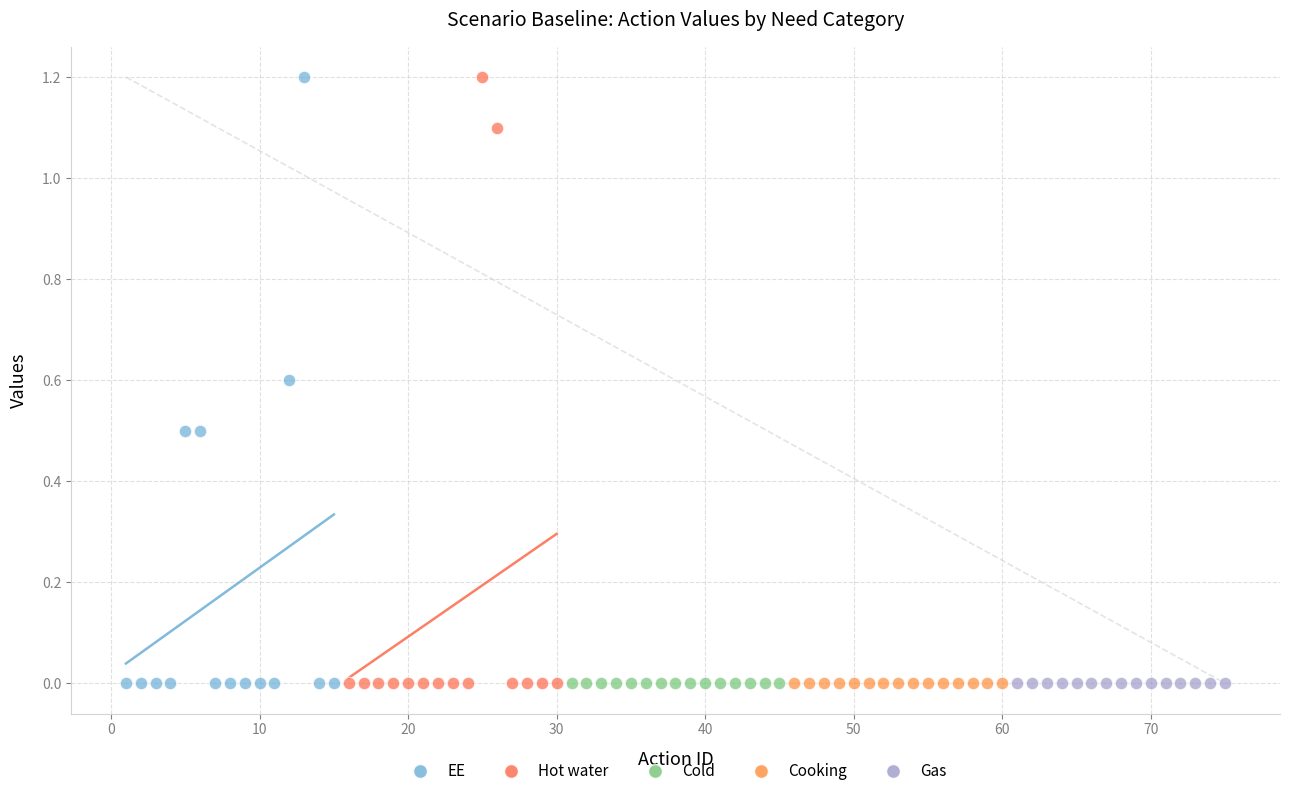

What are all the series names shown in the legend?

EE, Hot water, Cold, Cooking, Gas